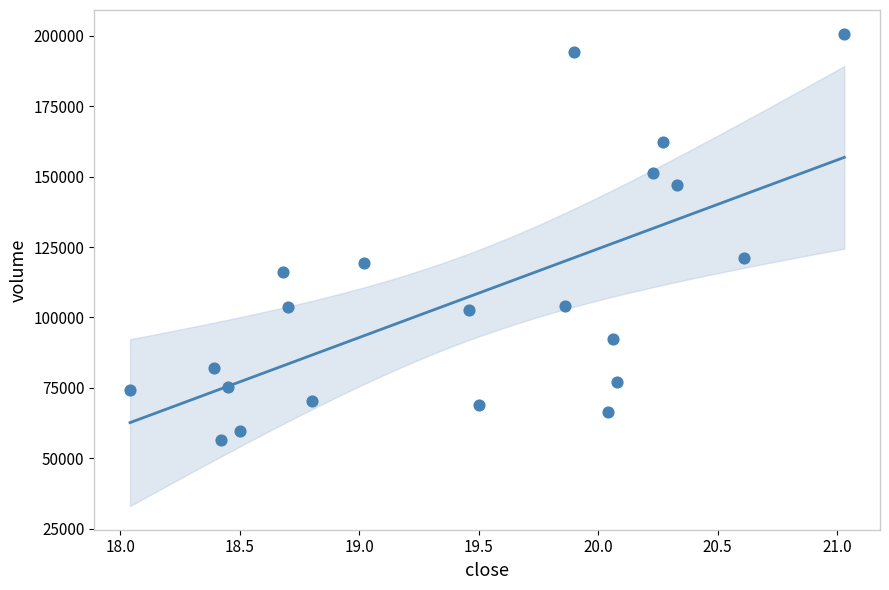

What is the range of Y values (max minus min)?

144143.3